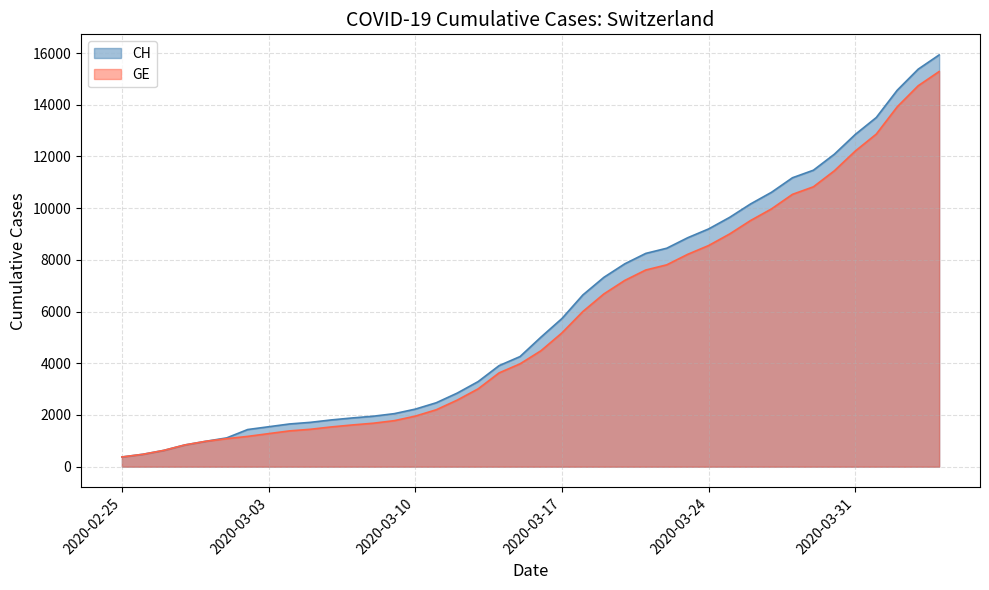

How many data points does each series have?

40